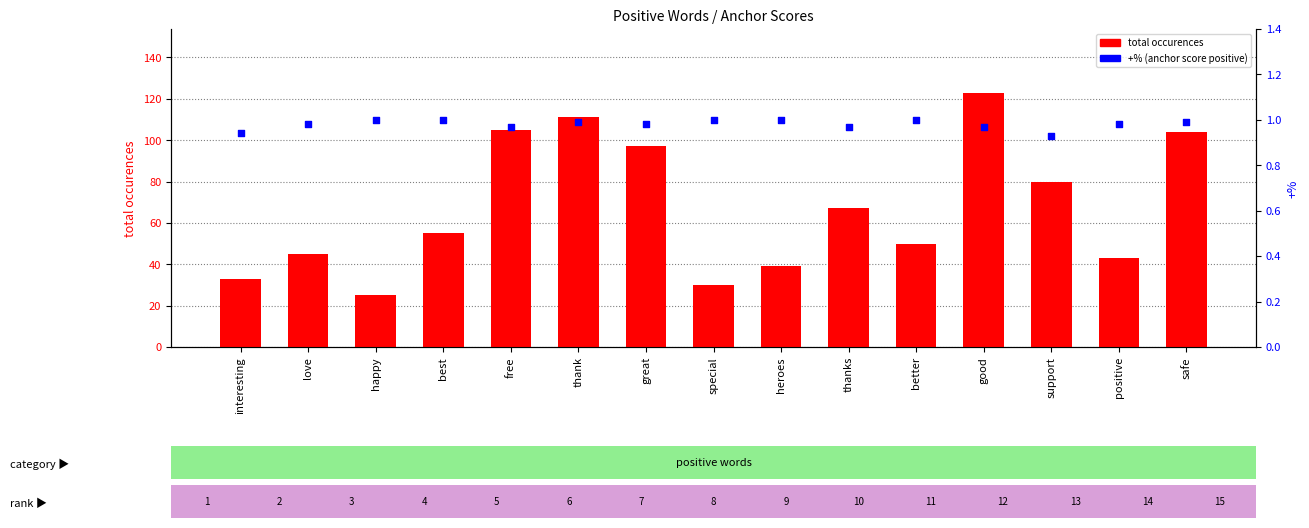

At which category is the sum across all series the highest?

good